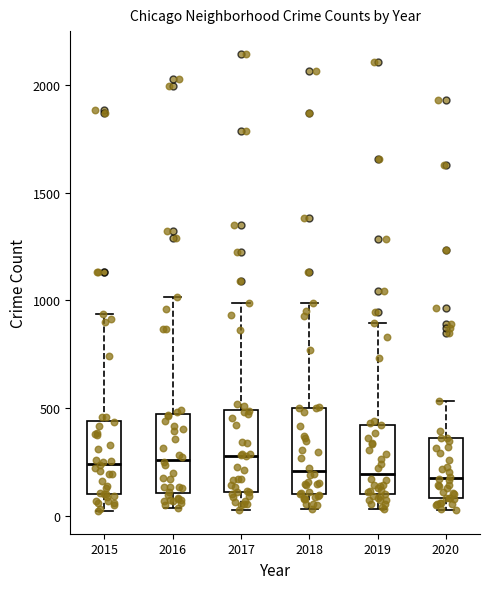

Reading left to right, read every box against the y-axis: the position of its median line, the range the box covers, and the ends of its whiskers. The values are not printed on the chart, so give them approximately, as read against the axis.

2015: median 250, box 100 to 450, whiskers 0 to 950
2016: median 250, box 100 to 450, whiskers 50 to 1000
2017: median 300, box 100 to 500, whiskers 50 to 1000
2018: median 200, box 100 to 500, whiskers 50 to 1000
2019: median 200, box 100 to 400, whiskers 50 to 900
2020: median 200, box 100 to 350, whiskers 50 to 550